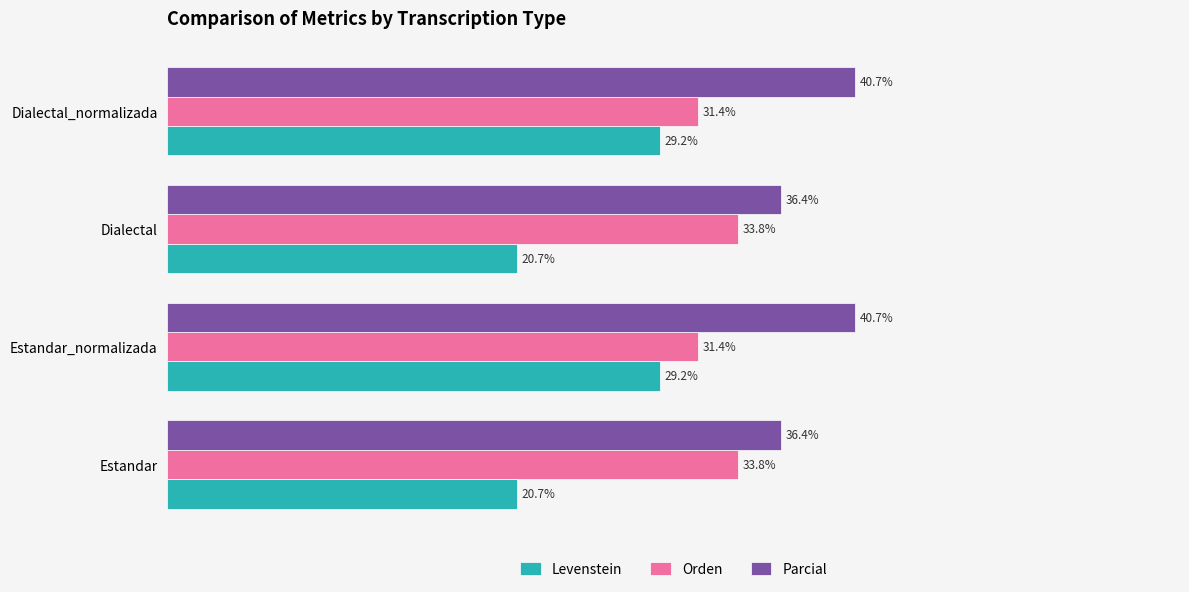

List the series in order of their peak value, lowest first.

Levenstein, Orden, Parcial